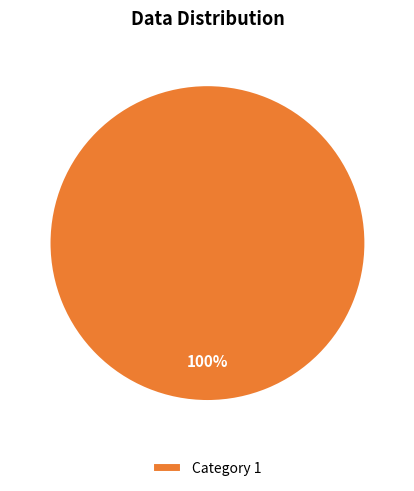

Is it true that Category 1 is 100% of the pie?

True